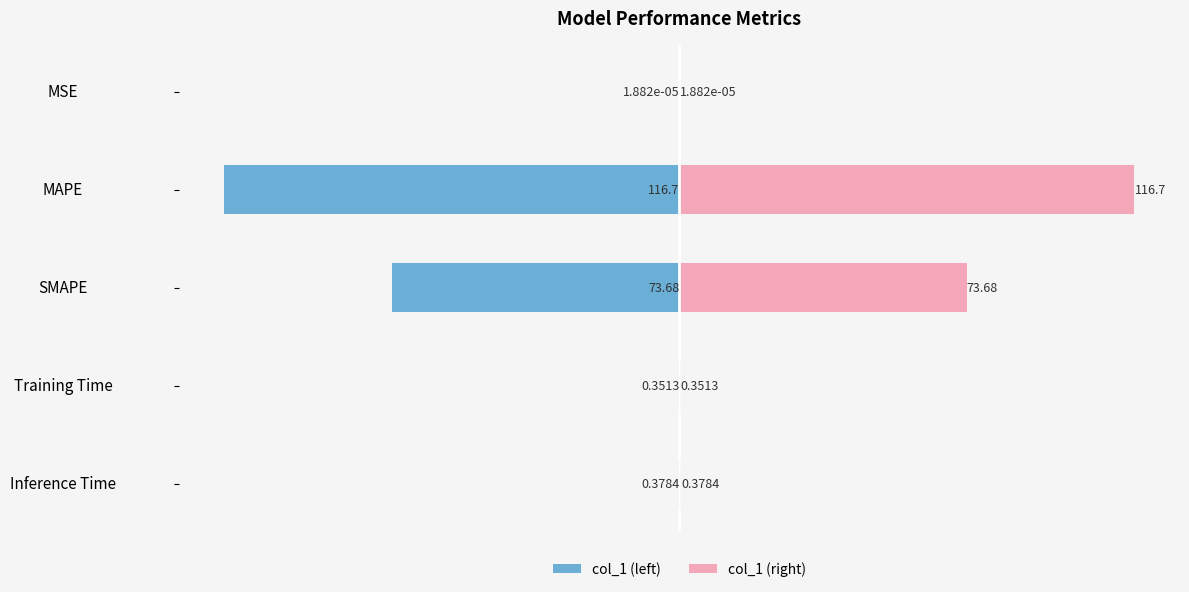

What is the difference between the maximum and minimum values in the col_1 (left) series?

116.7